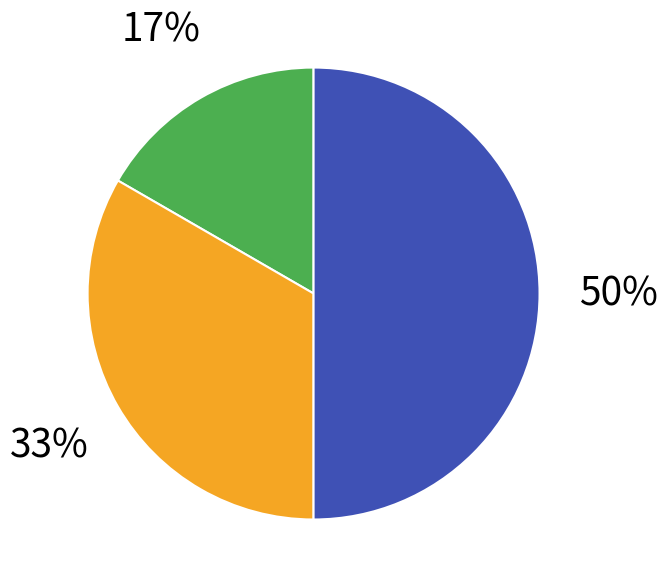

To the nearest percent, what is the average slice percentage?

33%